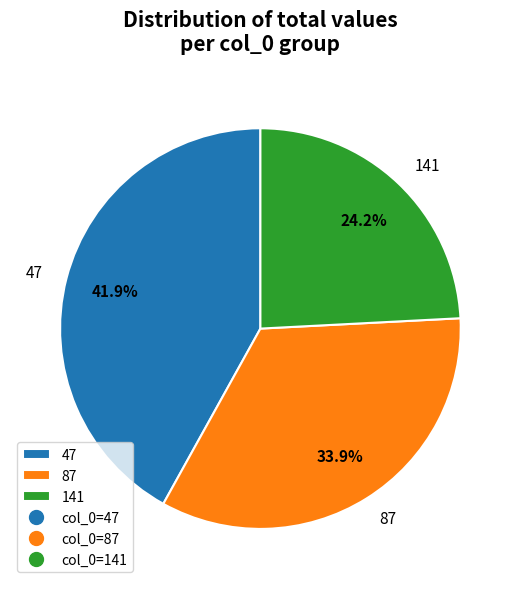

To the nearest percent, what portion does 141 represent?

24%